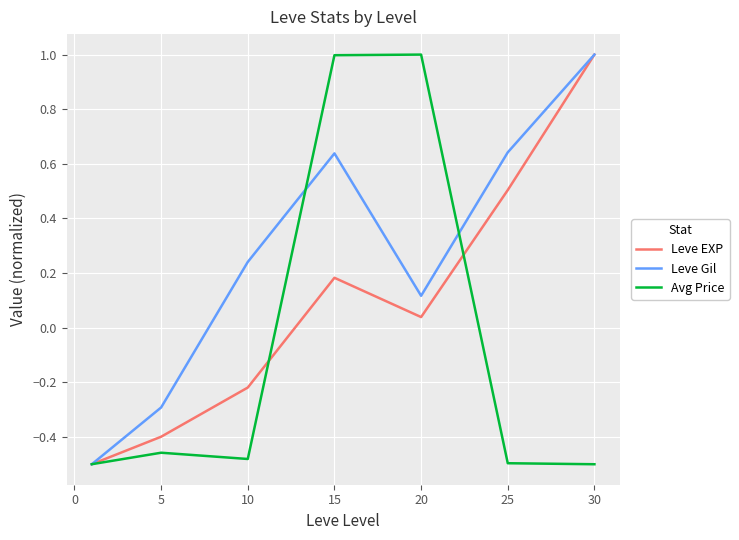

What is the difference between the maximum and minimum values in the Avg Price series?

1.5